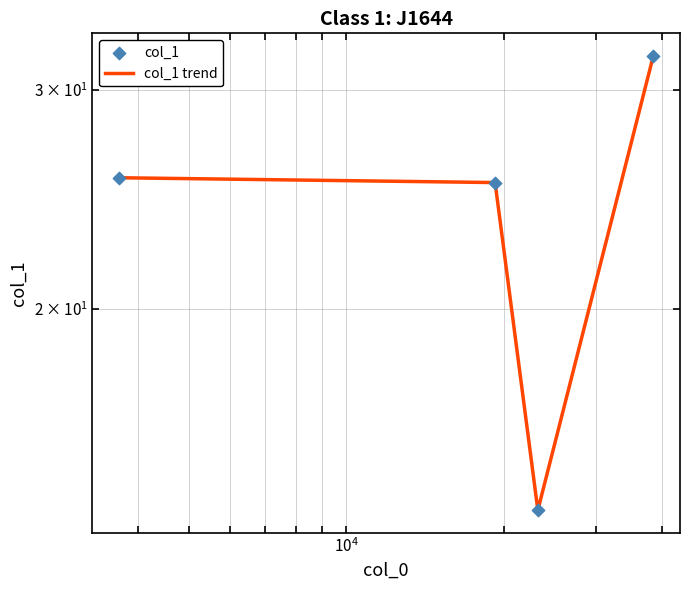

Which series has the largest Y range (max minus min)?

col_1 trend